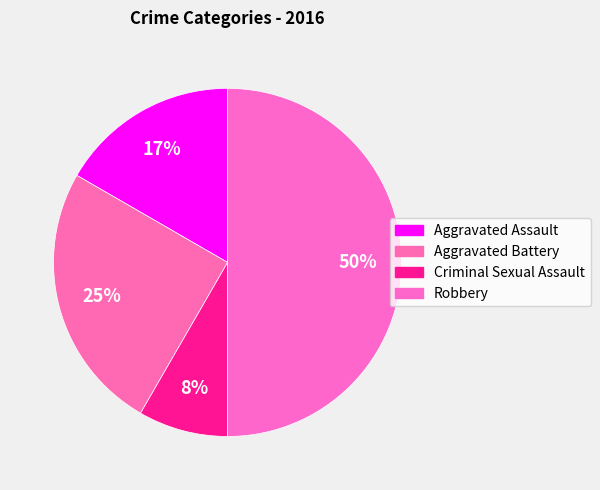

How many slices are in this pie chart?

4